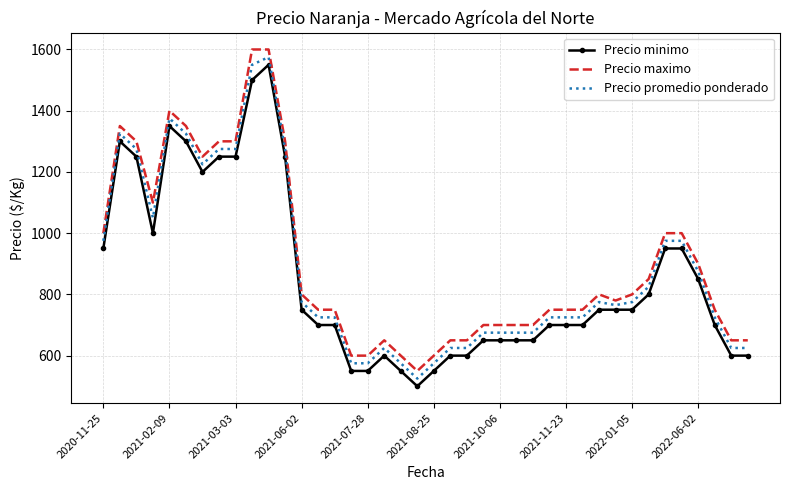

True or false: Precio minimo and Precio maximo intersect in this chart.

False